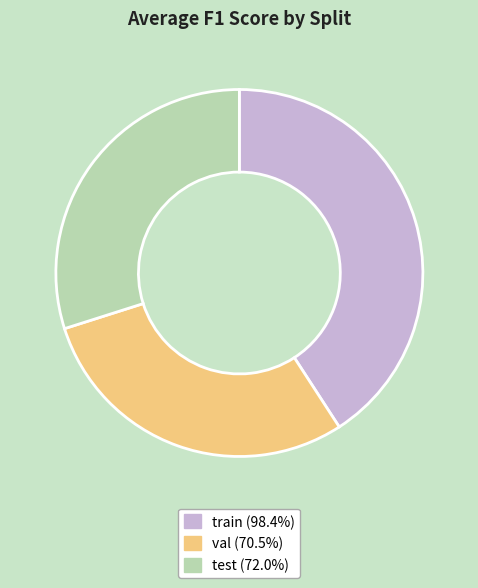

How many slices are in this pie chart?

3